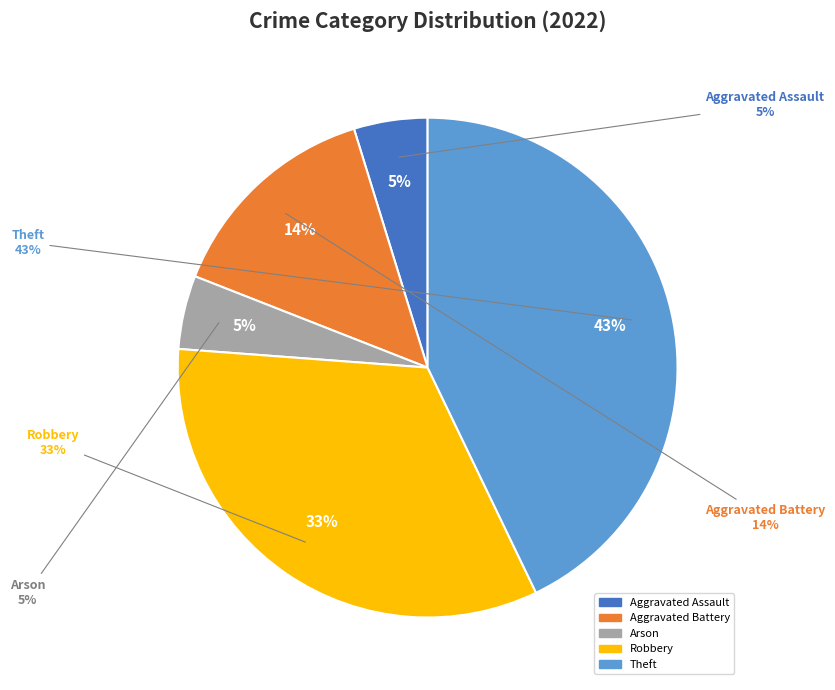

Does any single category account for the majority?

No